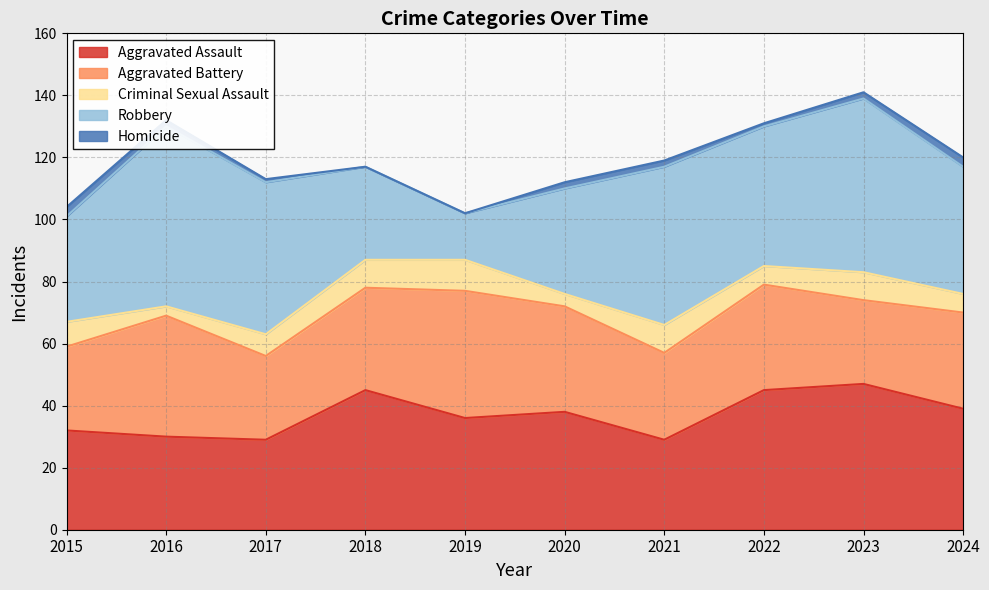

Where does the Aggravated Assault series first go above 38?

2018